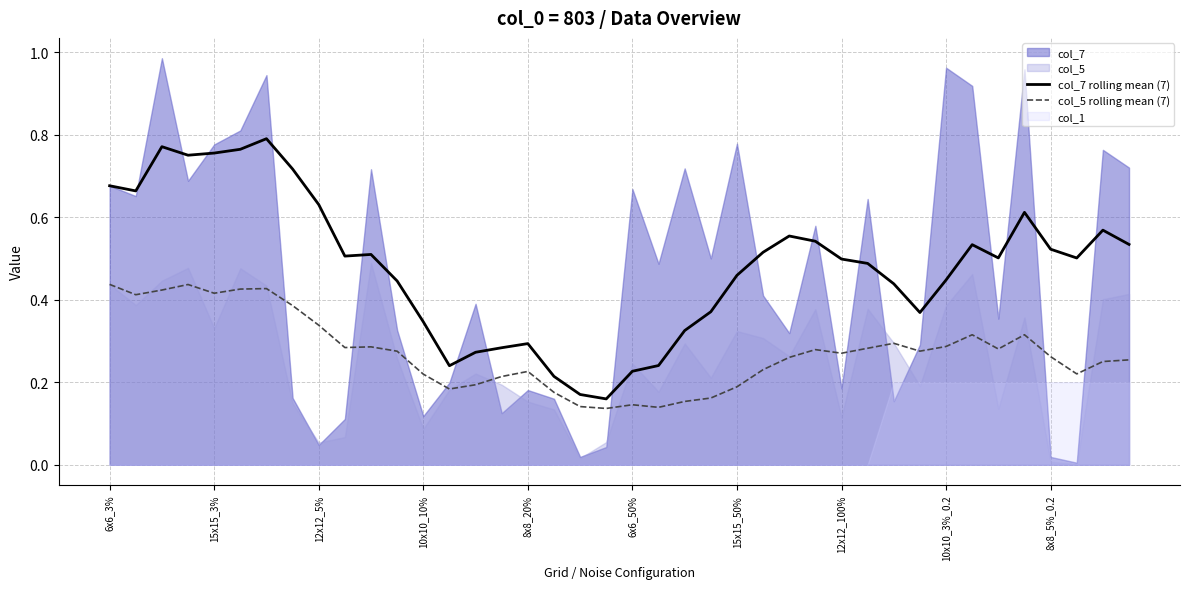

The col_7 rolling mean (7) series shows 0.3 at 8x8_20%. True or false?

True